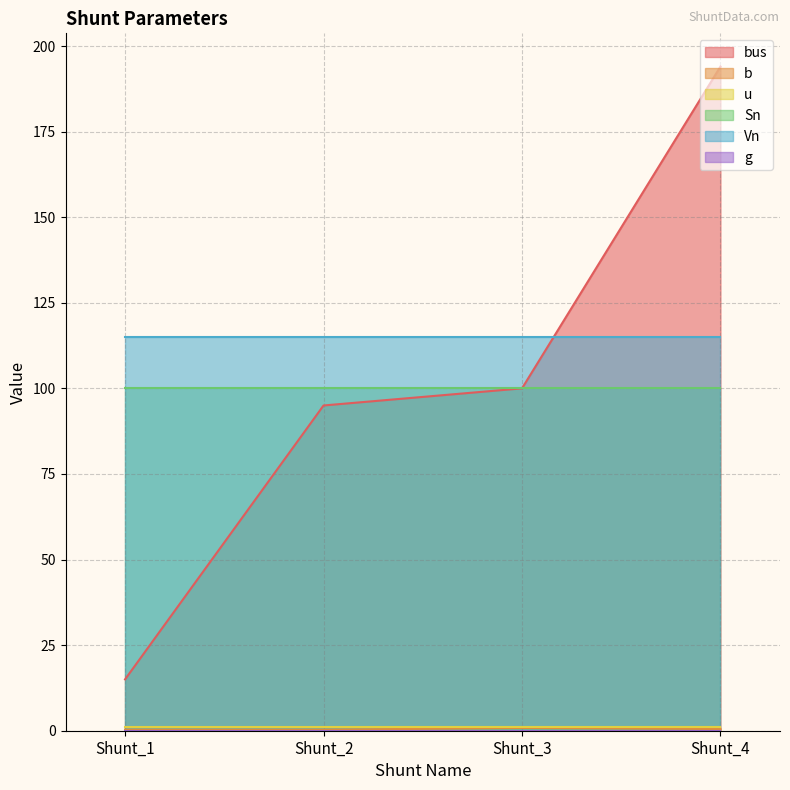

List the series in order of their peak value, highest first.

bus, Vn, Sn, u, b, g